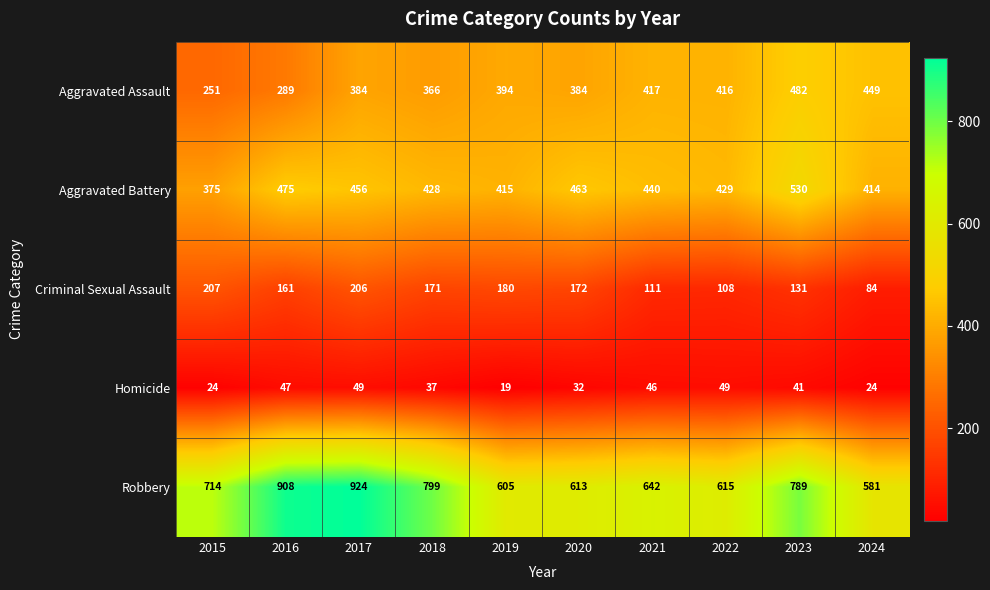

Which series has the largest range (max minus min)?

Robbery